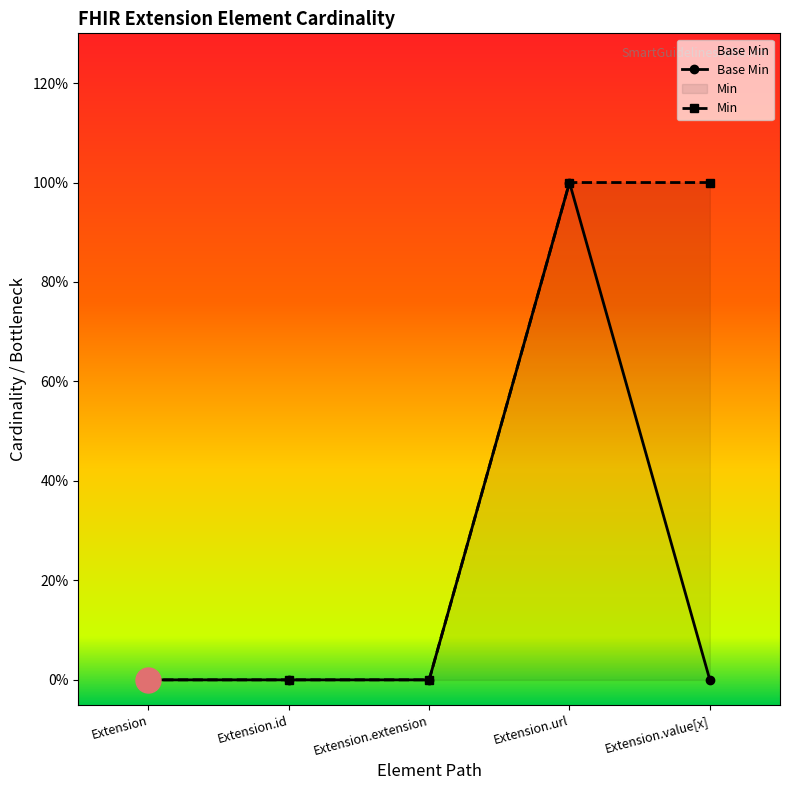

What is the sum of all Min values?

2